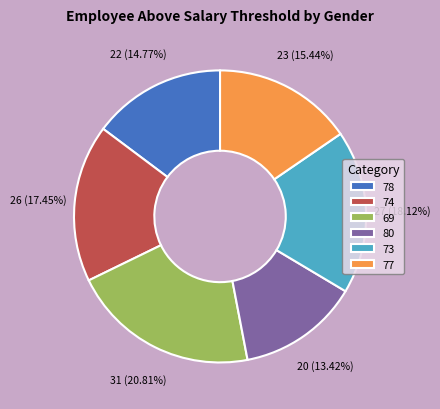

True or false: 73 accounts for 6% of the total.

False